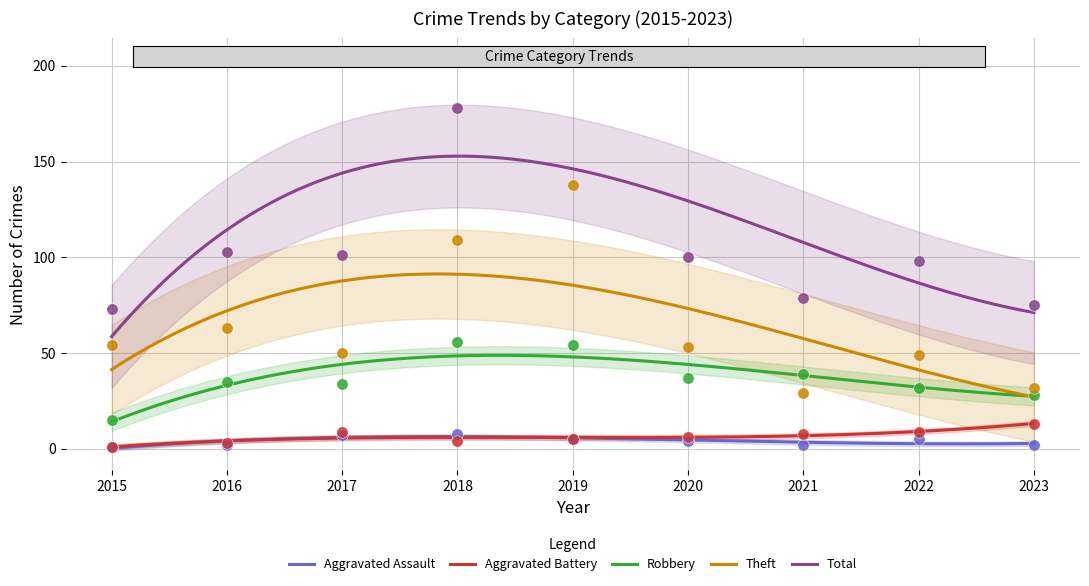

What is the total value across all series at 2016?

206